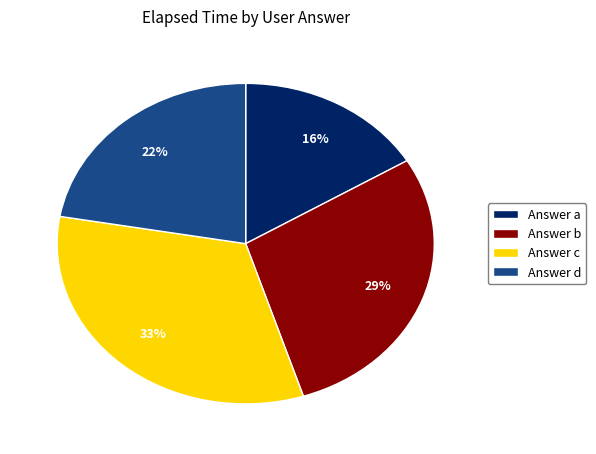

To the nearest percent, what percentage of the pie is Answer c?

33%